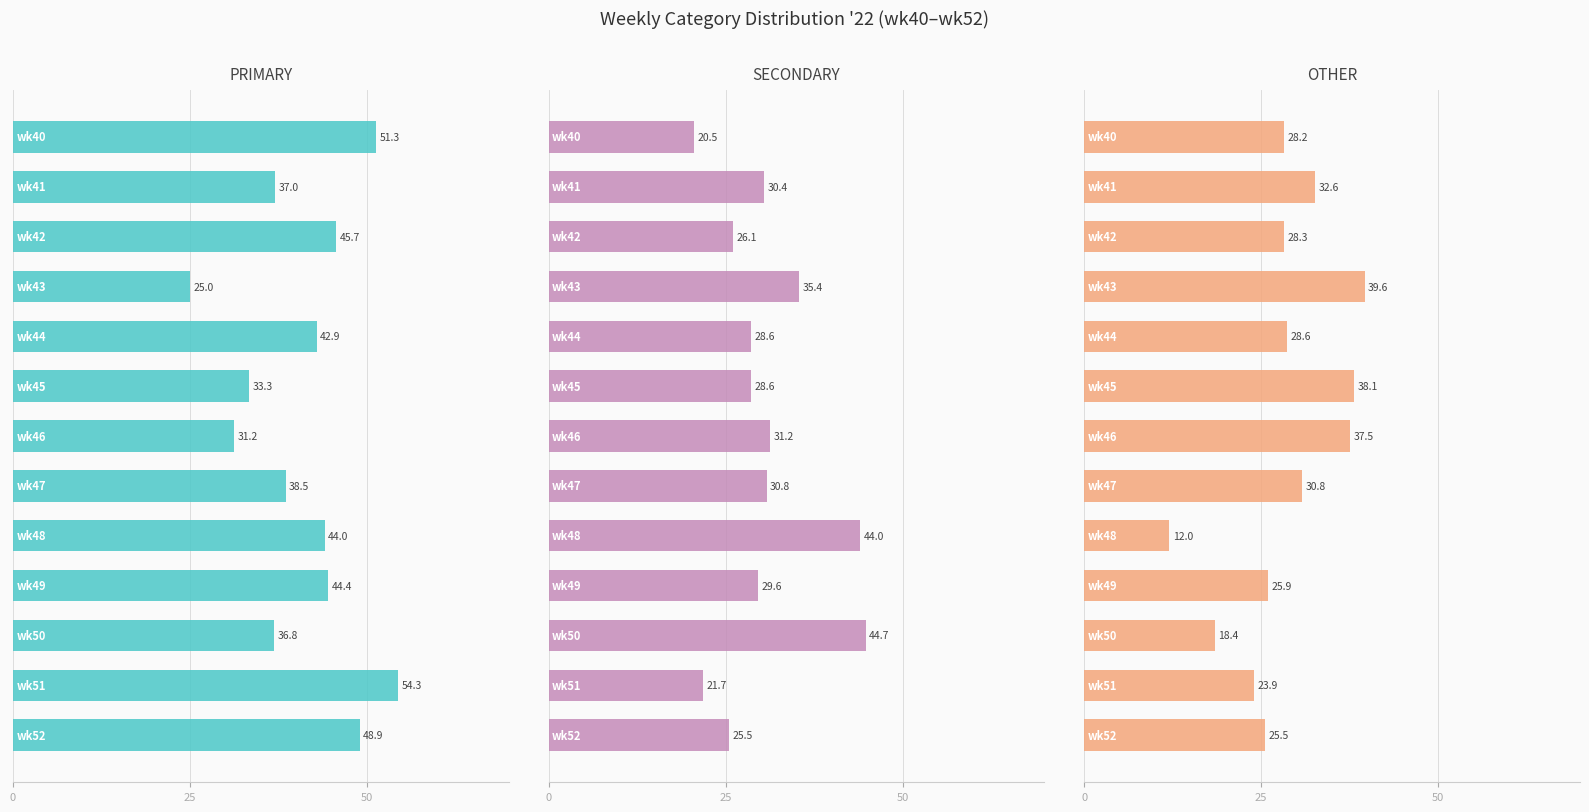

What is the difference between the maximum and minimum values in the SECONDARY series?

24.2